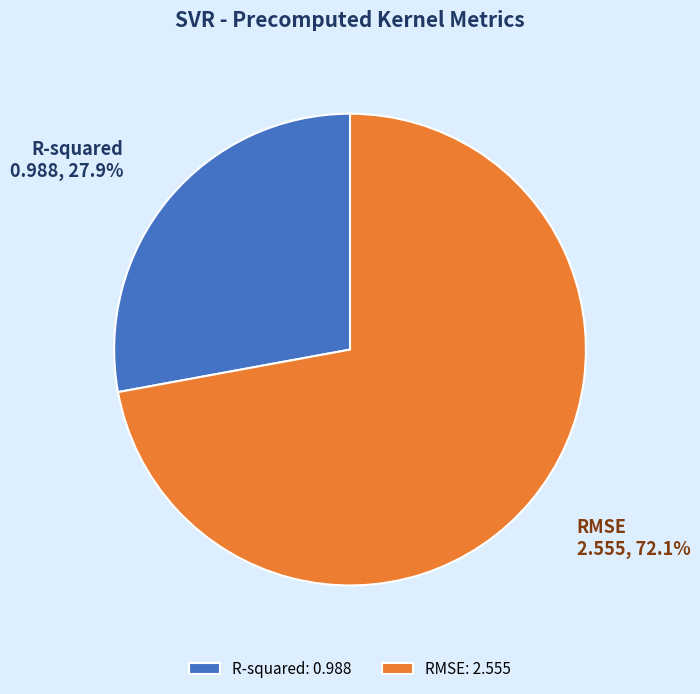

What is the ratio of the value at R-squared to the value at RMSE?

0.4